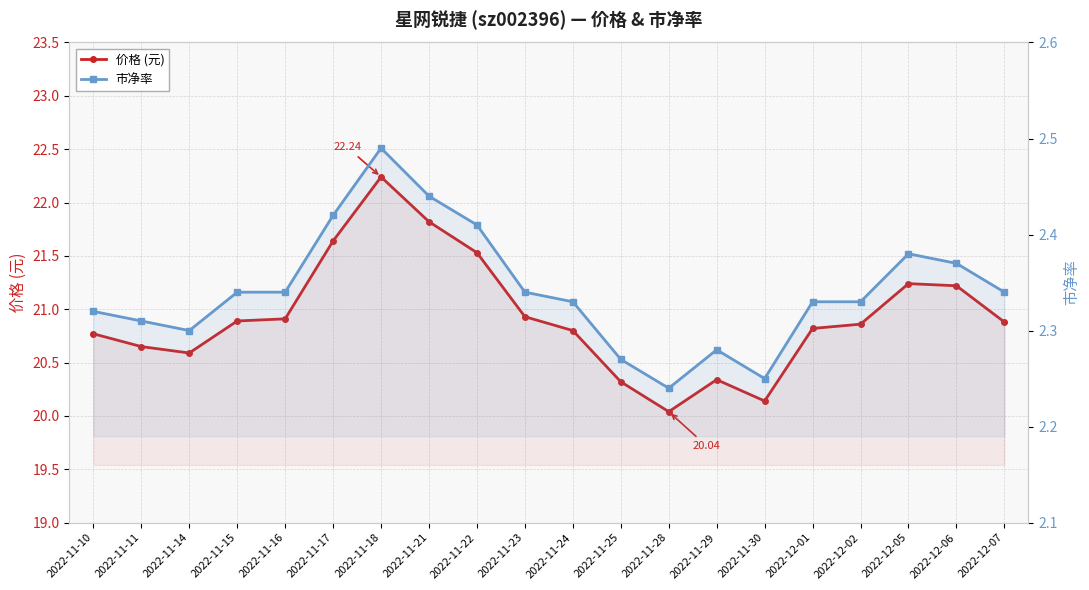

Which label corresponds to the largest value in the chart?

2022-11-18